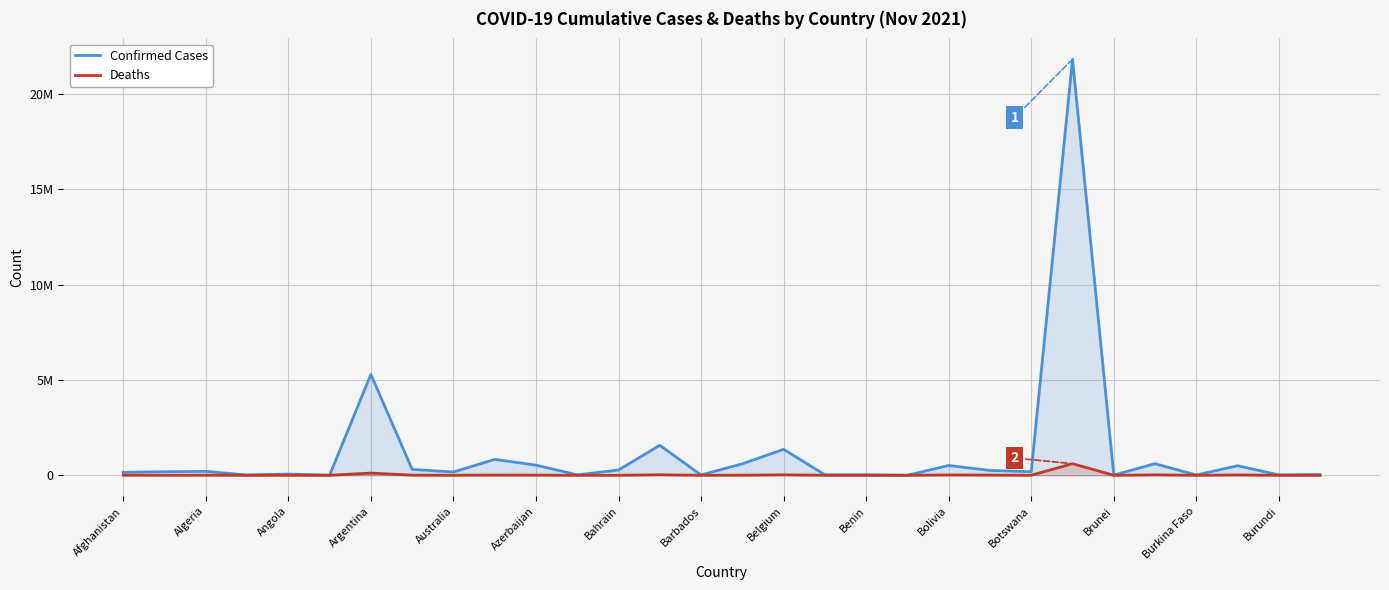

What are all the series names shown in the legend?

Confirmed Cases, Deaths